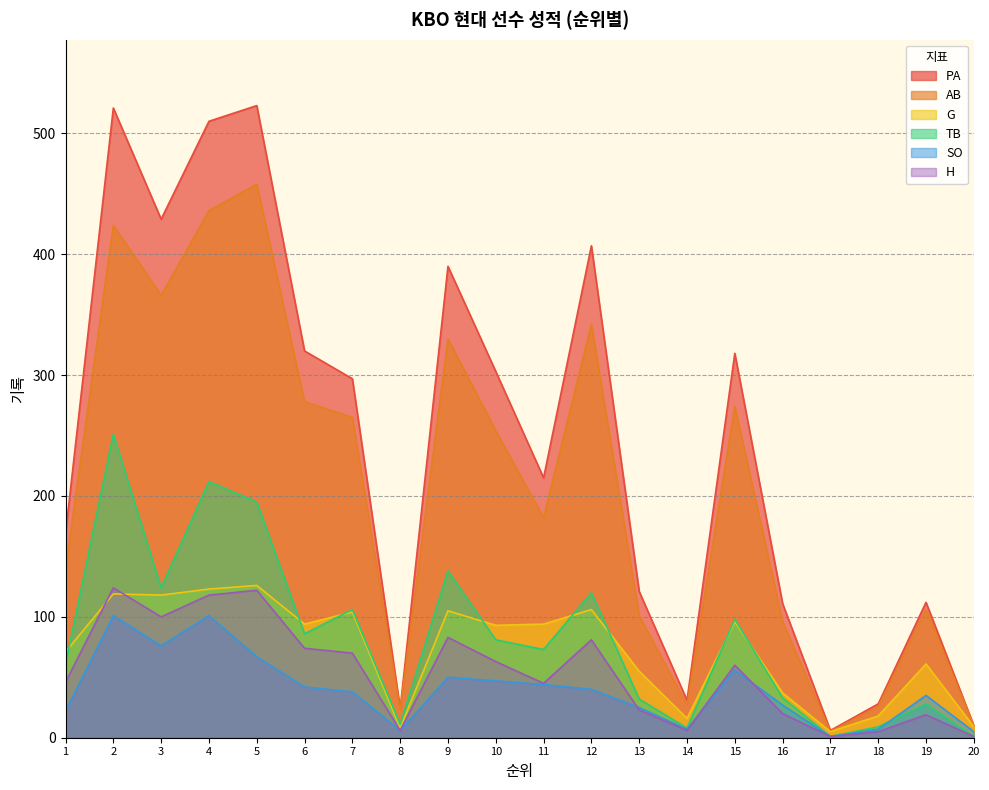

True or false: AB has more than 0 interior local peaks.

True